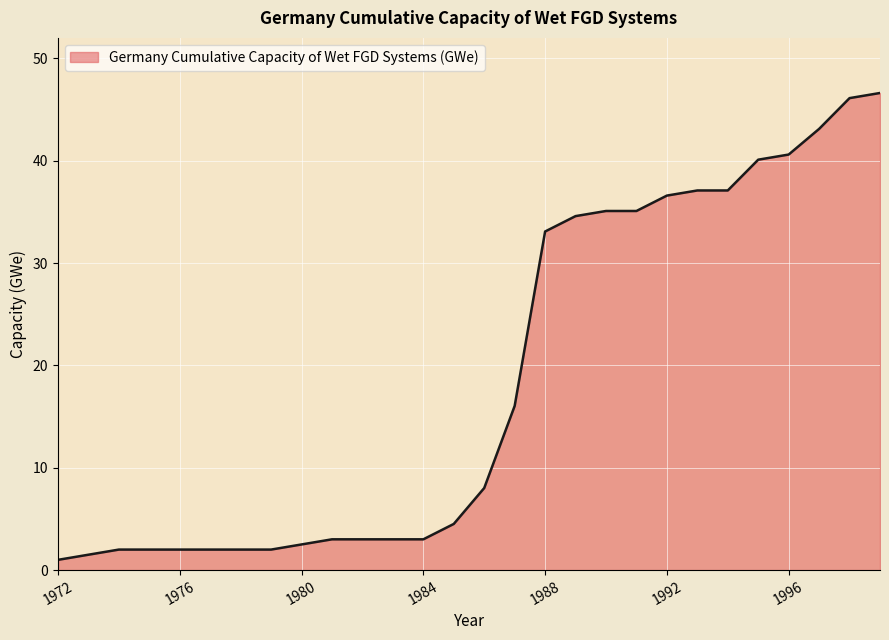

How many distinct data groups are displayed?

1